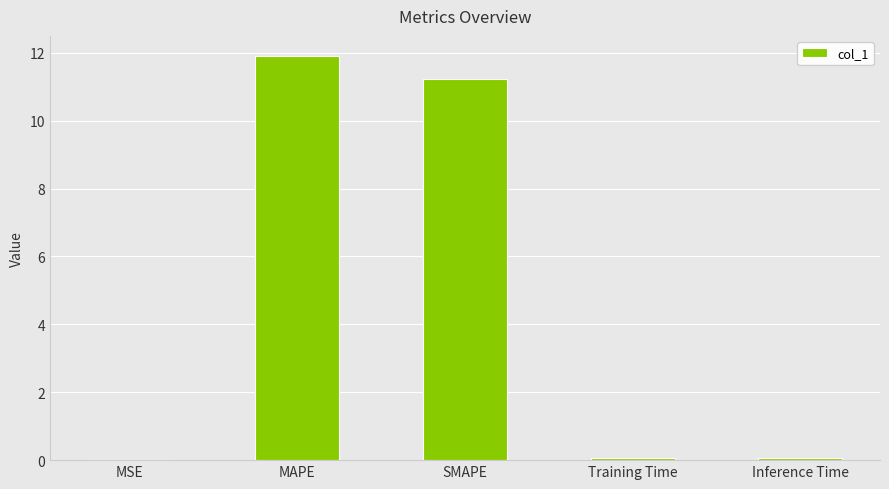

What is the approximate value at SMAPE?

11.2